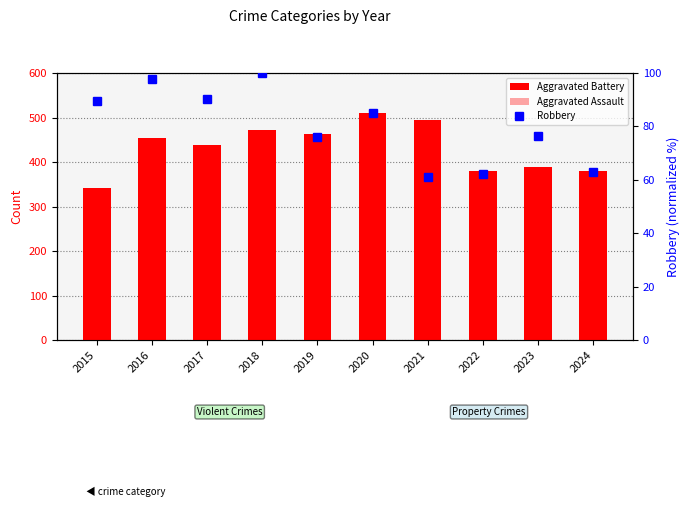

What is the difference between the highest and lowest values at 2021?

433.8